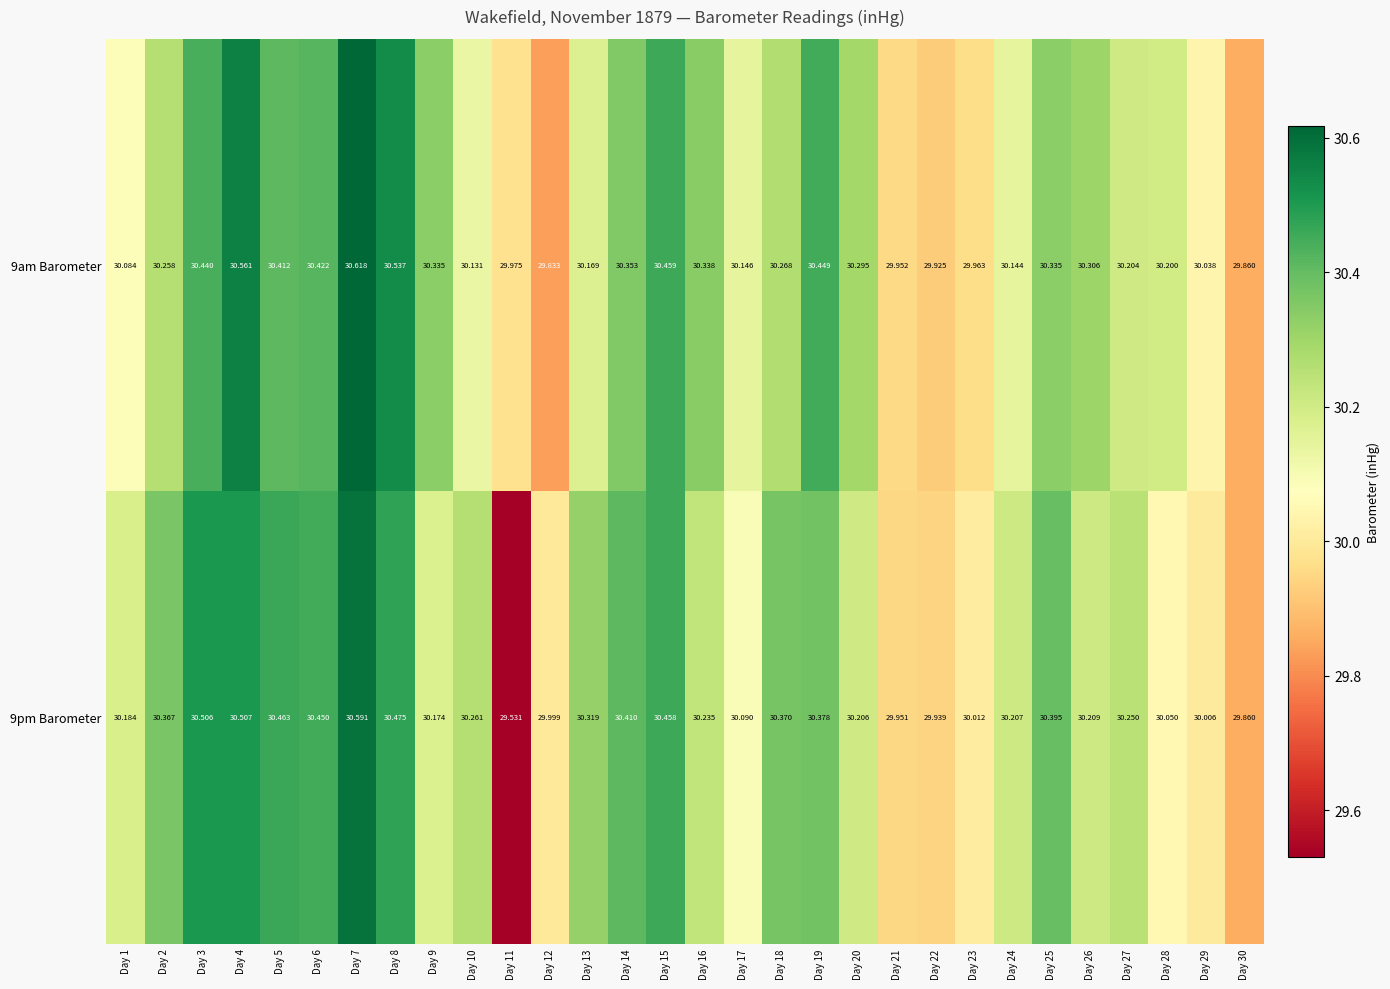

Which label corresponds to the smallest value in the chart?

Day 11